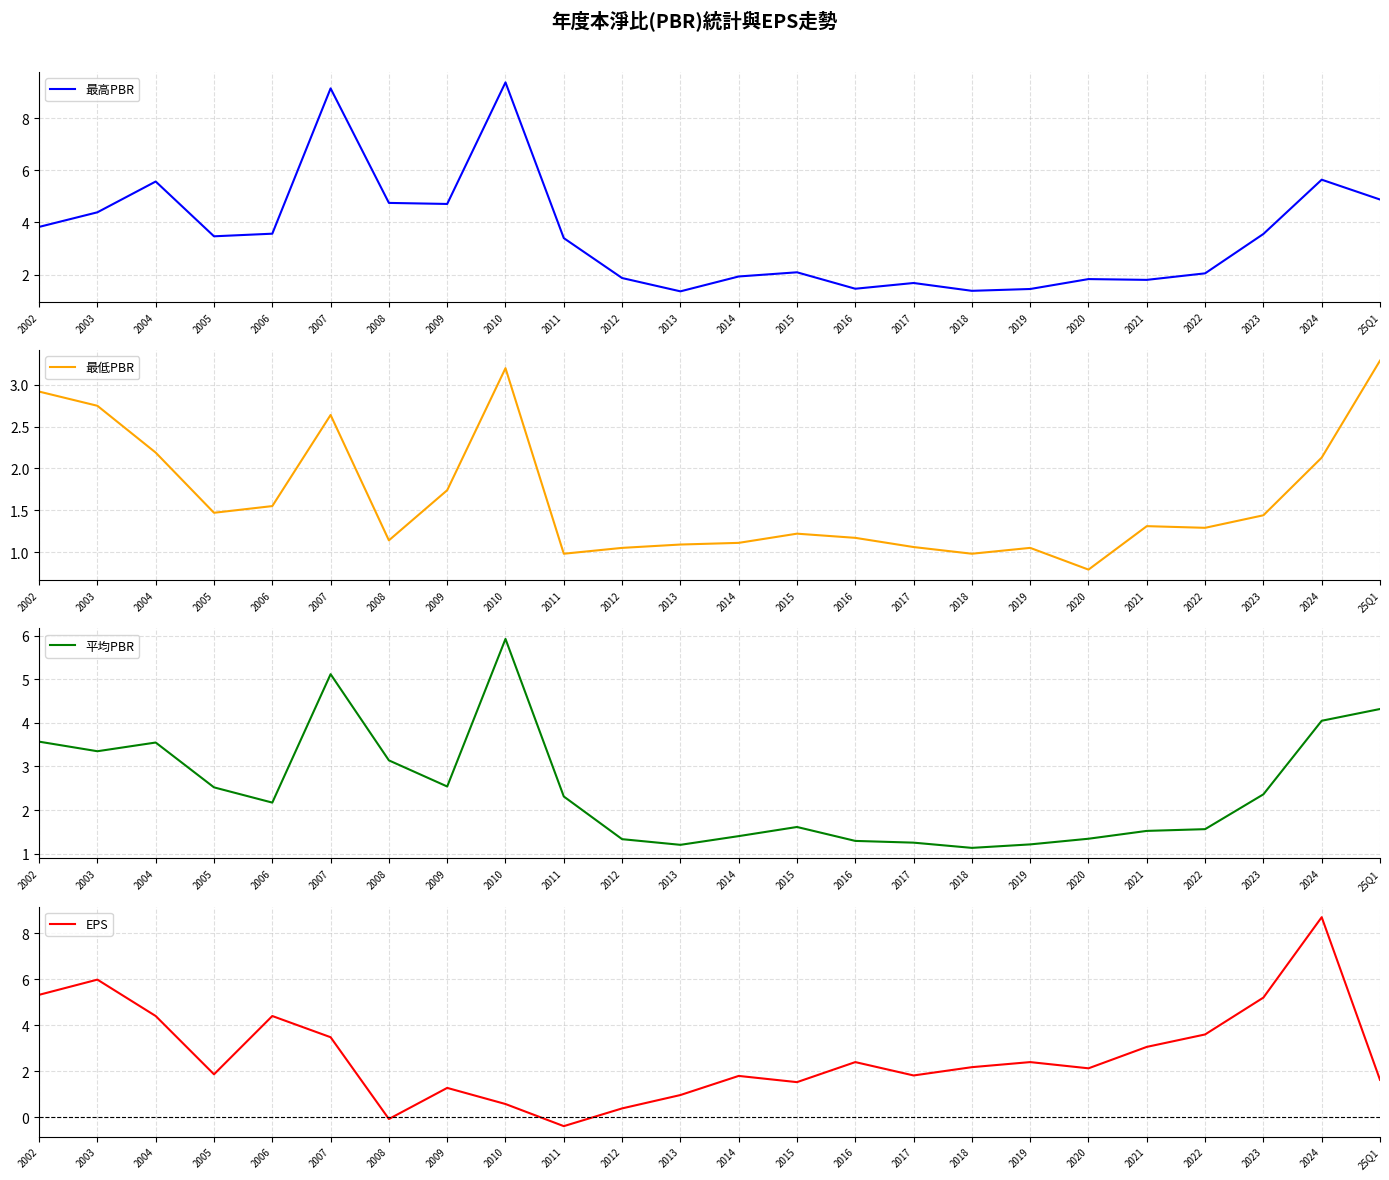

Reading left to right, list all the values displayed in this chart.

最高PBR: 2002=3.8	2003=4.4	2004=5.6	2005=3.5	2006=3.6	2007=9.1	2008=4.8	2009=4.7	2010=9.4	2011=3.4	2012=1.9	2013=1.4	2014=1.9	2015=2.1	2016=1.5	2017=1.7	2018=1.4	2019=1.4	2020=1.8	2021=1.8	2022=2.0	2023=3.6	2024=5.6	25Q1=4.9
最低PBR: 2002=2.9	2003=2.8	2004=2.2	2005=1.5	2006=1.6	2007=2.6	2008=1.1	2009=1.7	2010=3.2	2011=1.0	2012=1.1	2013=1.1	2014=1.1	2015=1.2	2016=1.2	2017=1.1	2018=1.0	2019=1.1	2020=0.8	2021=1.3	2022=1.3	2023=1.4	2024=2.1	25Q1=3.3
平均PBR: 2002=3.6	2003=3.4	2004=3.5	2005=2.5	2006=2.2	2007=5.1	2008=3.1	2009=2.5	2010=5.9	2011=2.3	2012=1.3	2013=1.2	2014=1.4	2015=1.6	2016=1.3	2017=1.2	2018=1.1	2019=1.2	2020=1.3	2021=1.5	2022=1.6	2023=2.4	2024=4.0	25Q1=4.3
EPS: 2002=5.3	2003=6.0	2004=4.4	2005=1.9	2006=4.4	2007=3.5	2008=-0.1	2009=1.3	2010=0.6	2011=-0.4	2012=0.4	2013=1.0	2014=1.8	2015=1.5	2016=2.4	2017=1.8	2018=2.2	2019=2.4	2020=2.1	2021=3.1	2022=3.6	2023=5.2	2024=8.7	25Q1=1.6